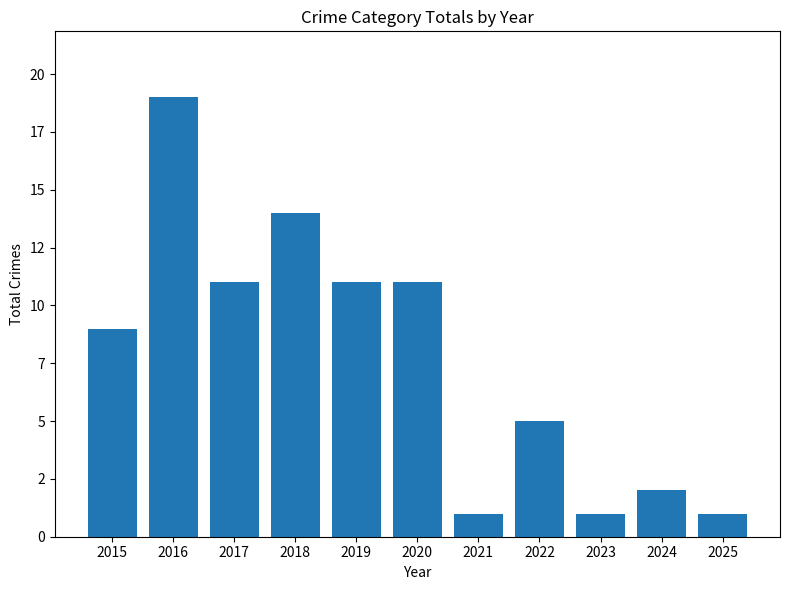

What is the ratio of the value at 2020 to the value at 2023?

11.0